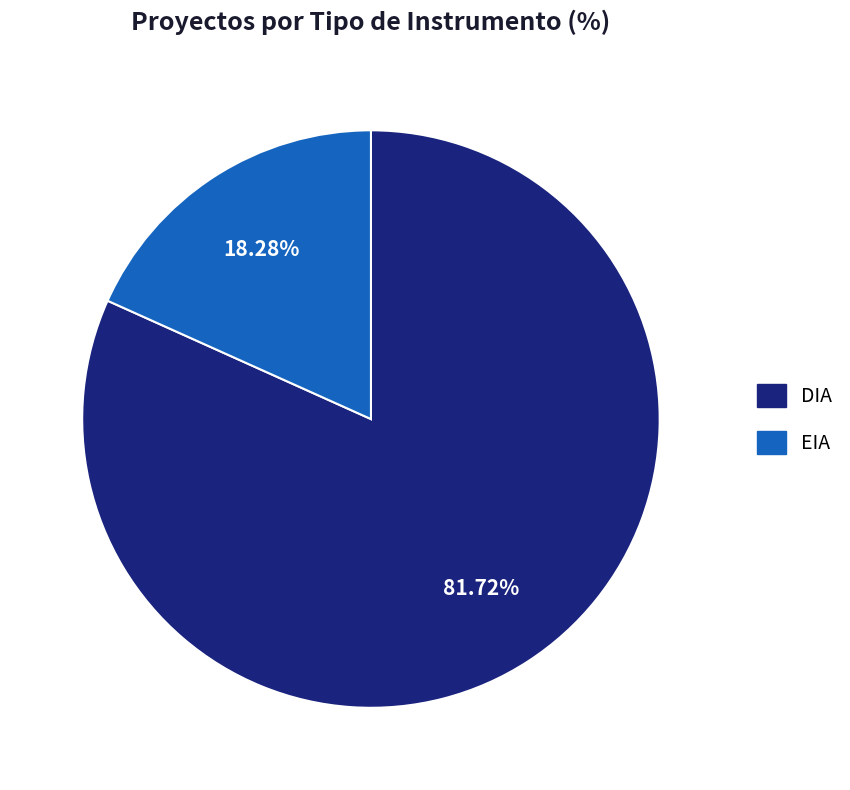

What percentage do EIA and DIA together represent?

100.0%